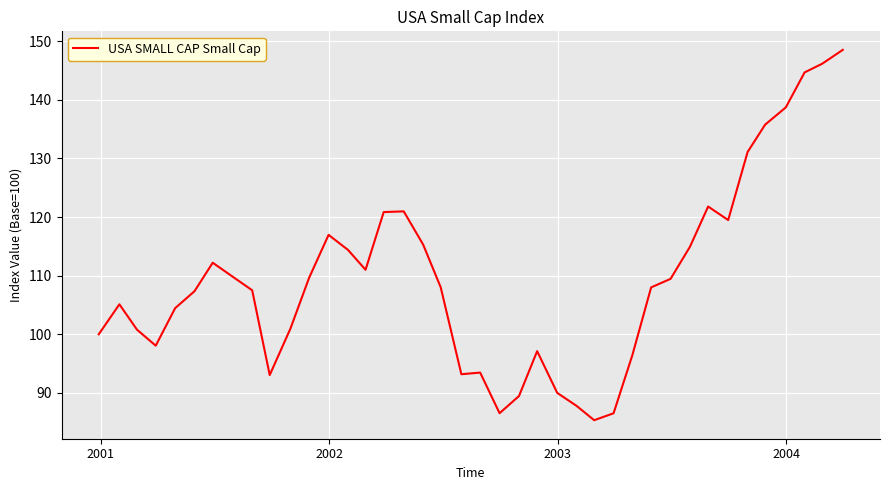

What is the greatest value displayed?

148.5